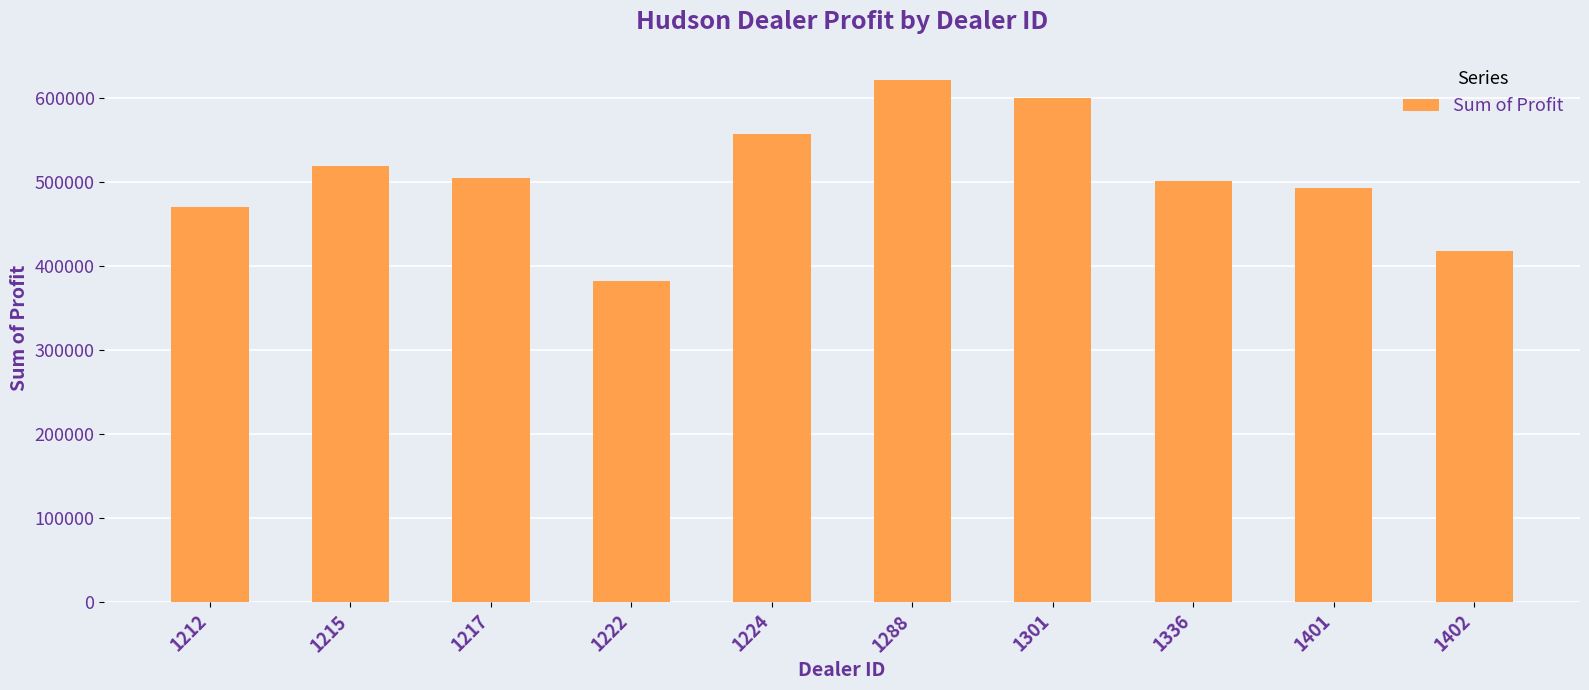

The value at 1301 is 599561.8. True or false?

True